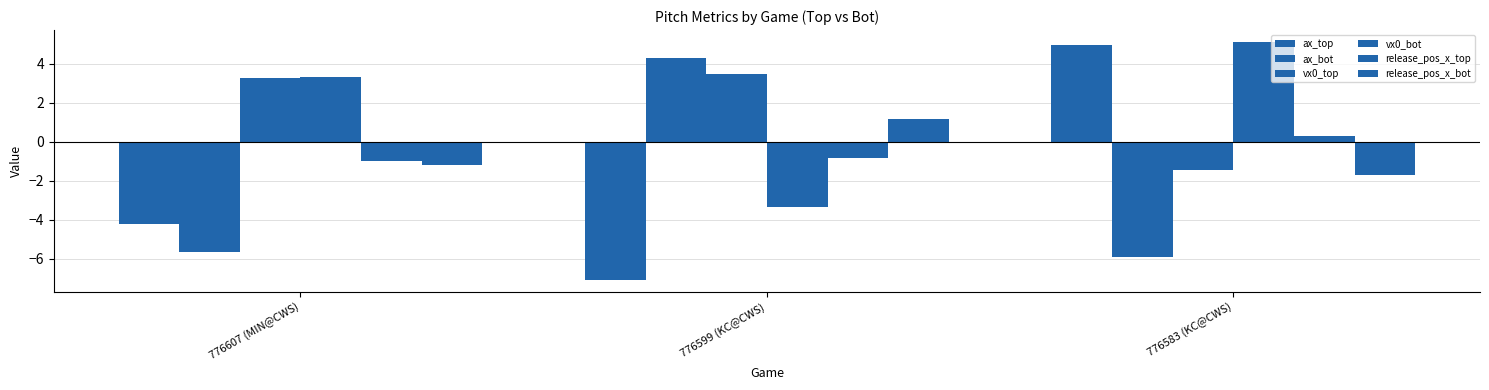

Is it true that release_pos_x_top equals -0.3 at 776599 (KC@CWS)?

False